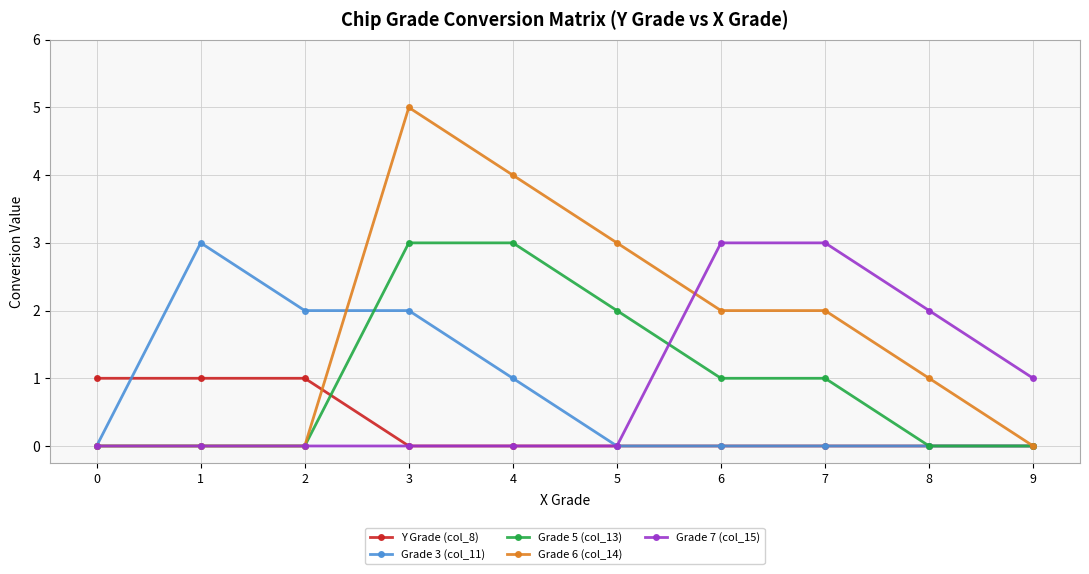

How many distinct data groups are displayed?

5